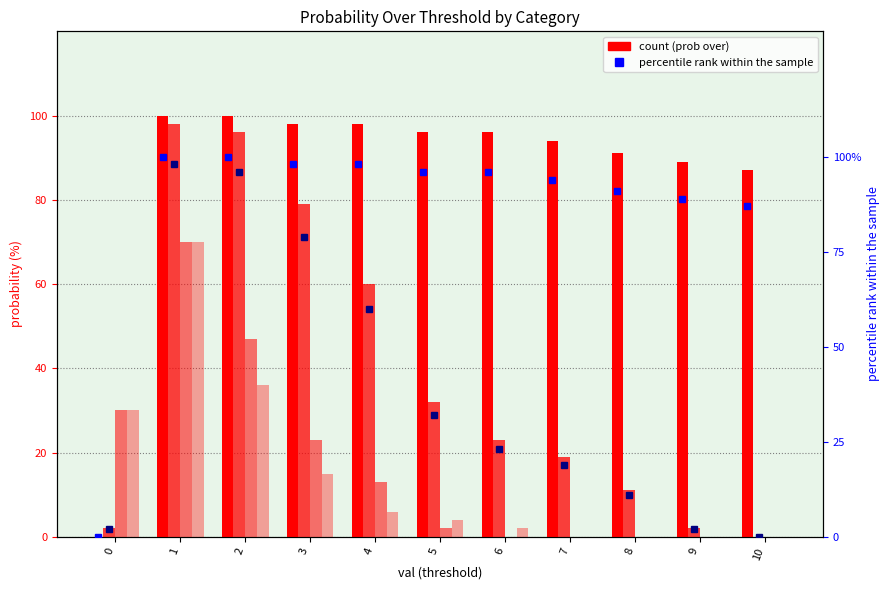

What is the total value across all series at 10?

174